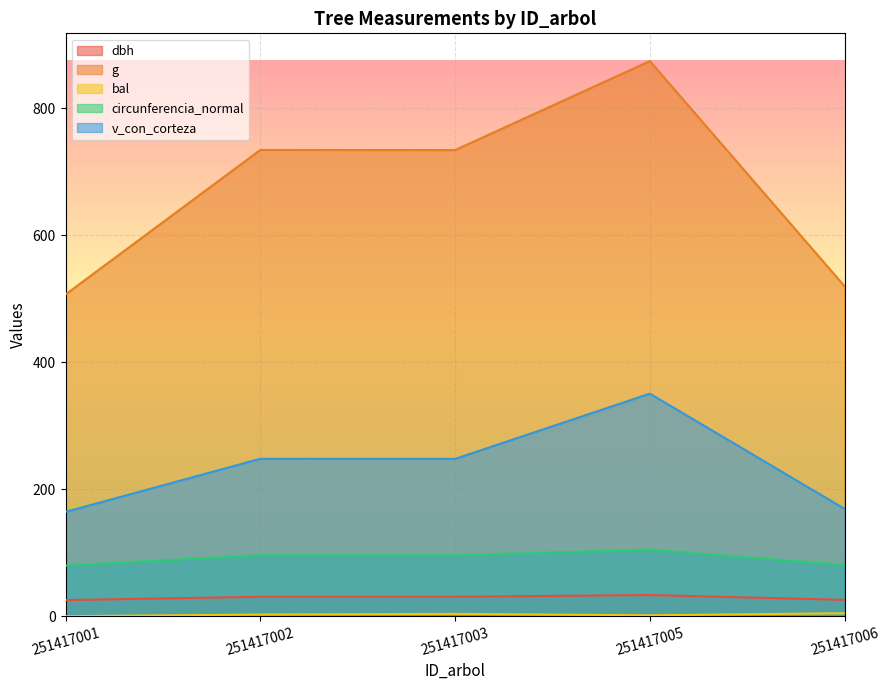

What is the value of the circunferencia_normal point at the 1st from the left?

79.8